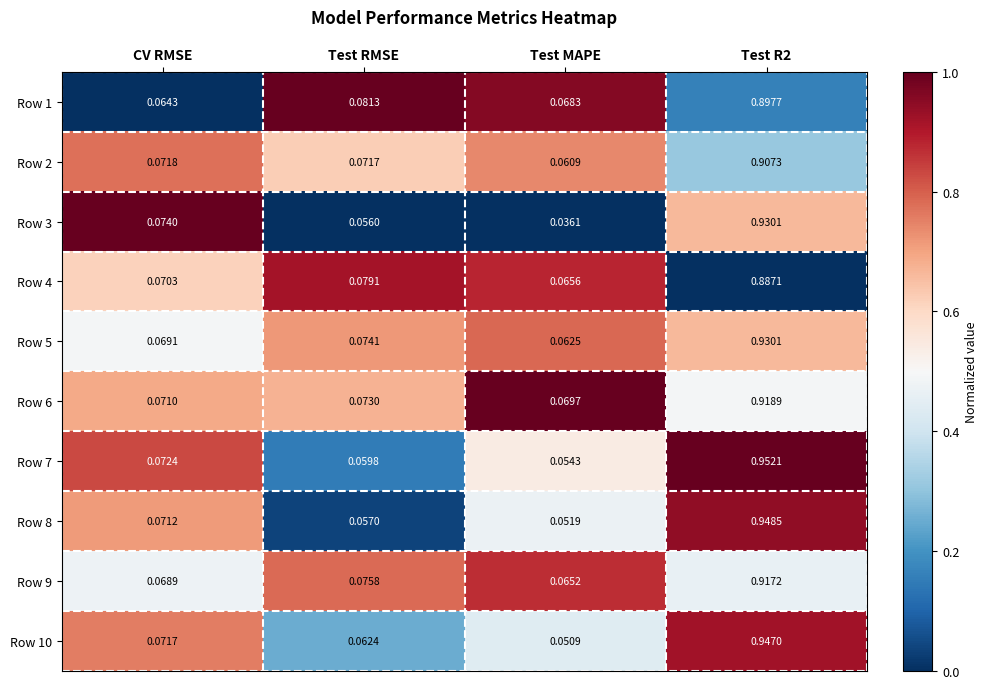

At Test RMSE, list the series in order from largest to smallest.

Row 1, Row 4, Row 9, Row 5, Row 6, Row 2, Row 10, Row 7, Row 8, Row 3